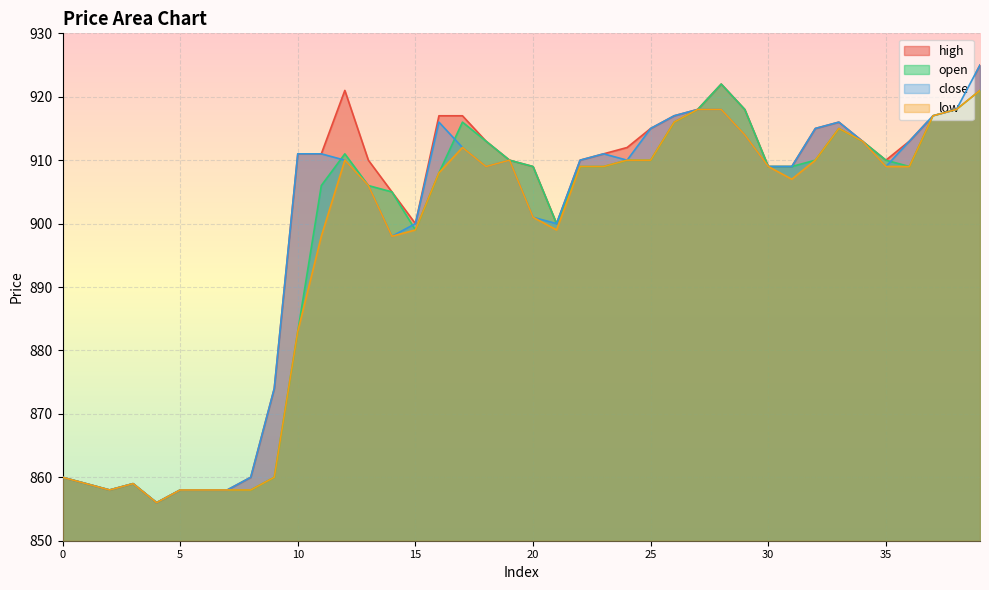

Is the value of close at 26 greater than the value of high at 7?

Yes